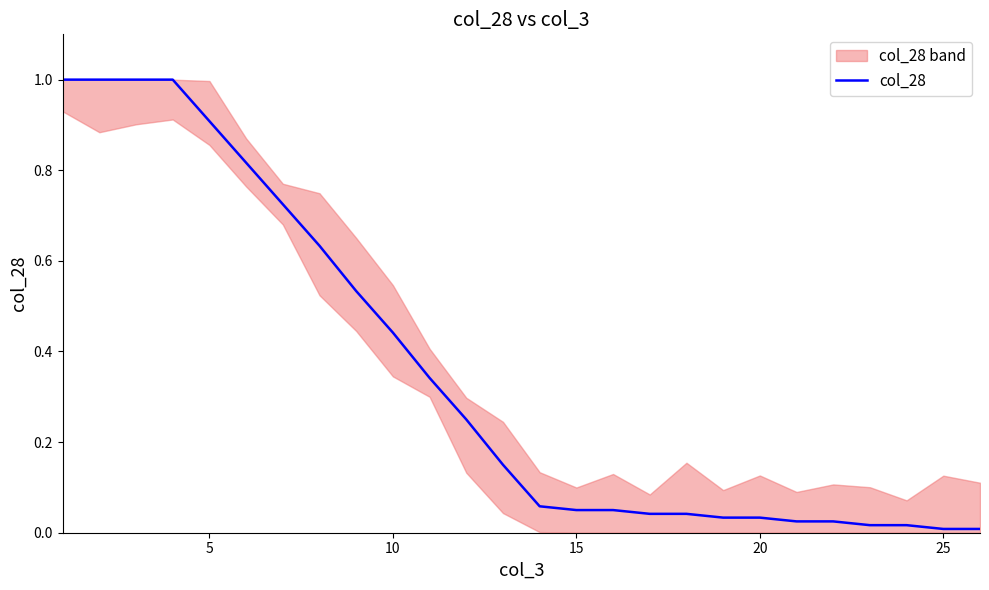

True or false: the data shows 0.3 at 10.

True